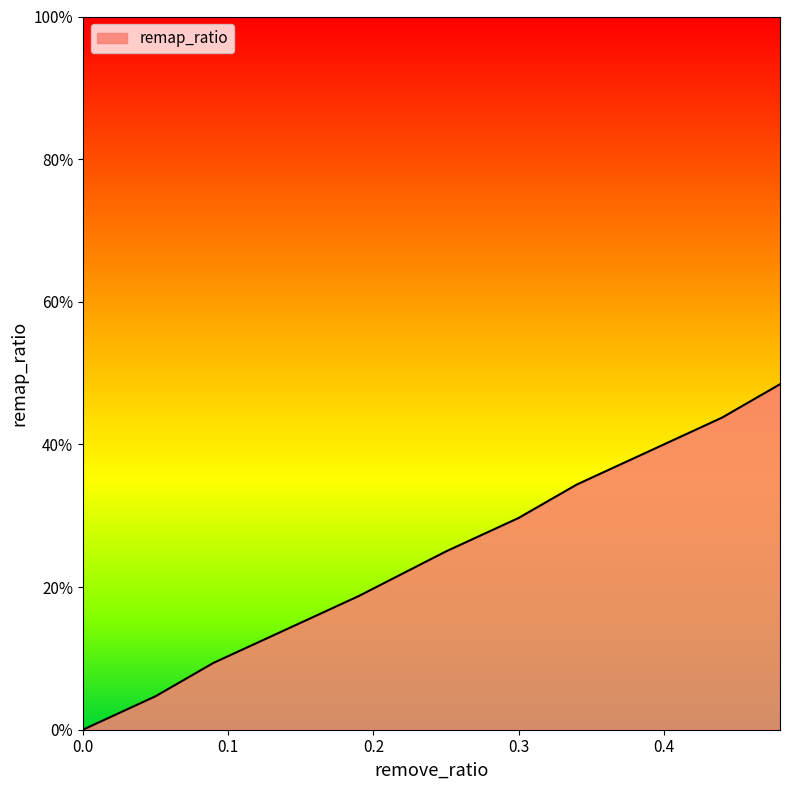

Does the chart display data point markers on the line(s)?

No